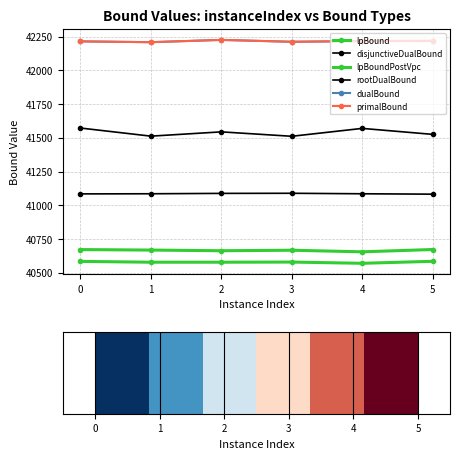

What is the average value of the primalBound series?

42216.7